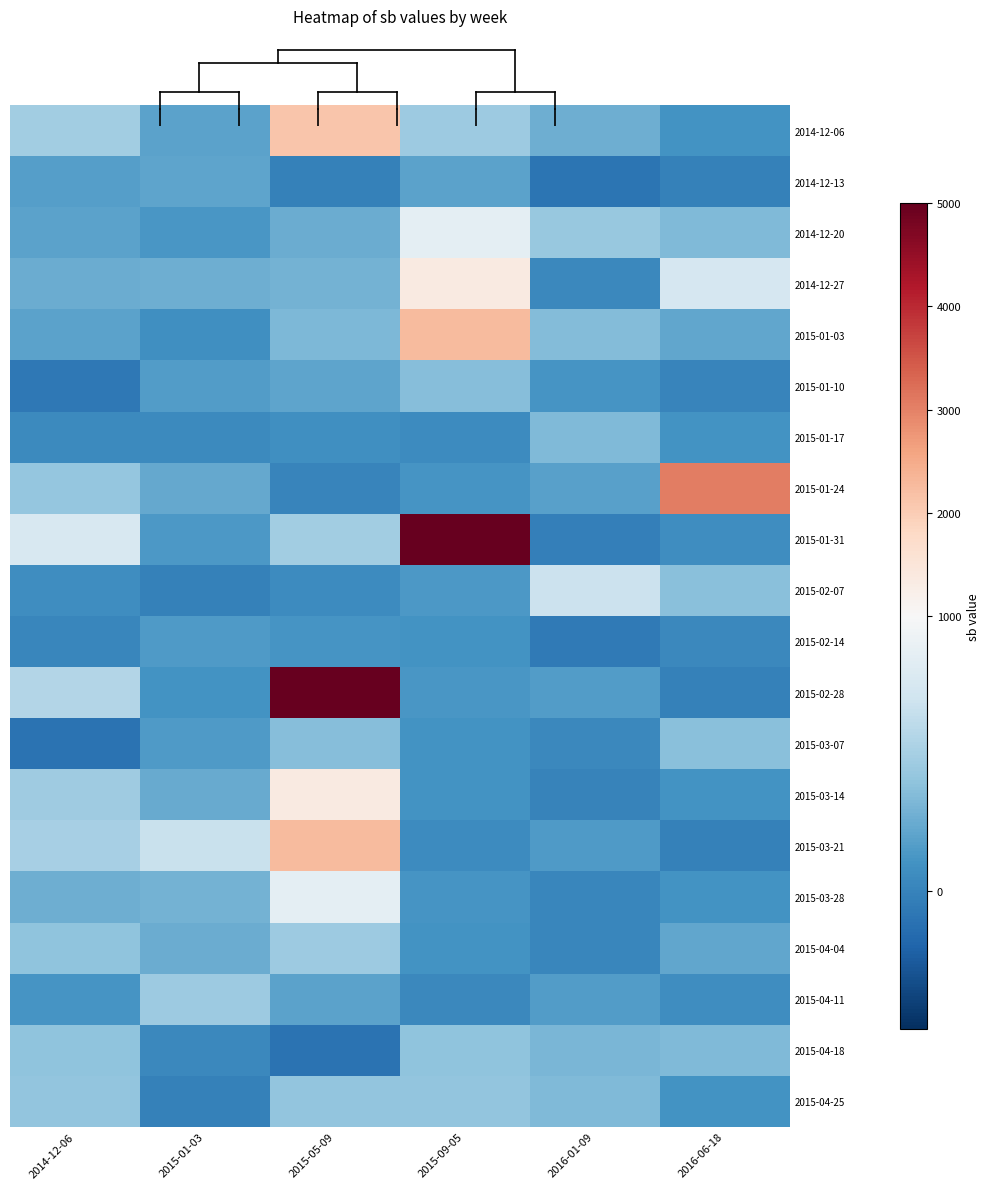

Count the number of data series in this chart.

20